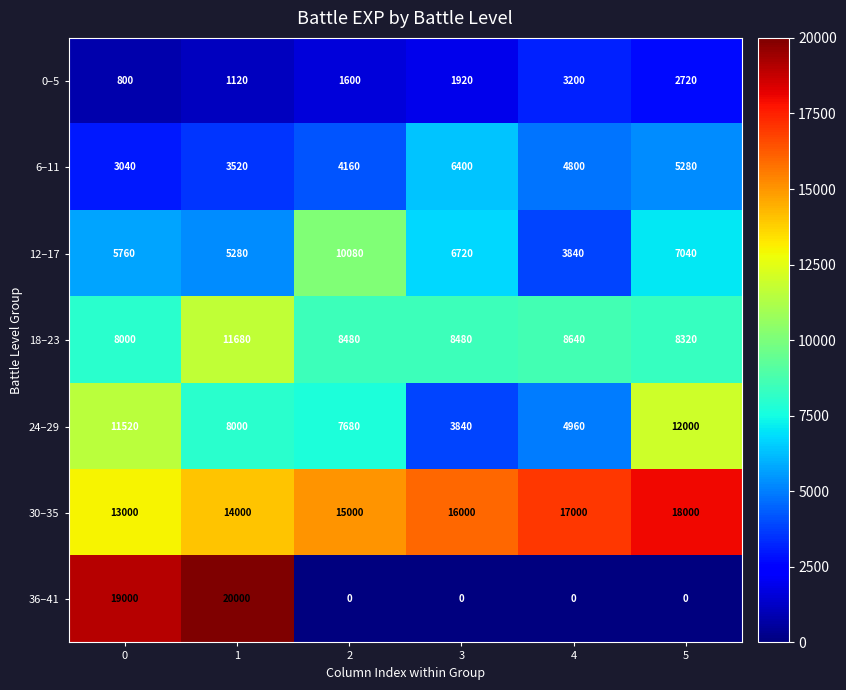

What is the average value of the 36–41 series?

6500